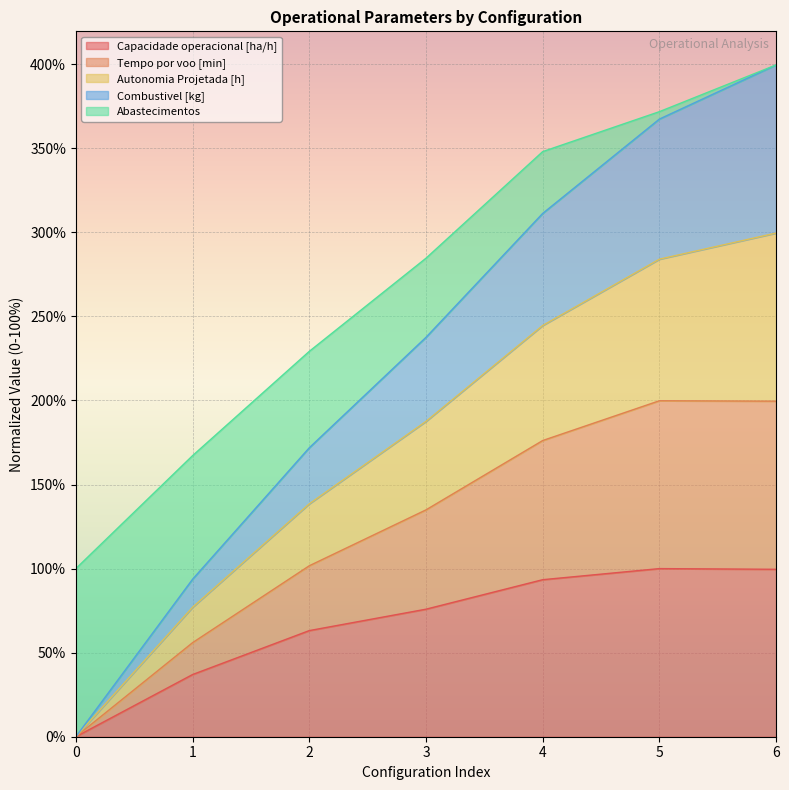

Where is Capacidade operacional [ha/h] nearest to the value 49?

1